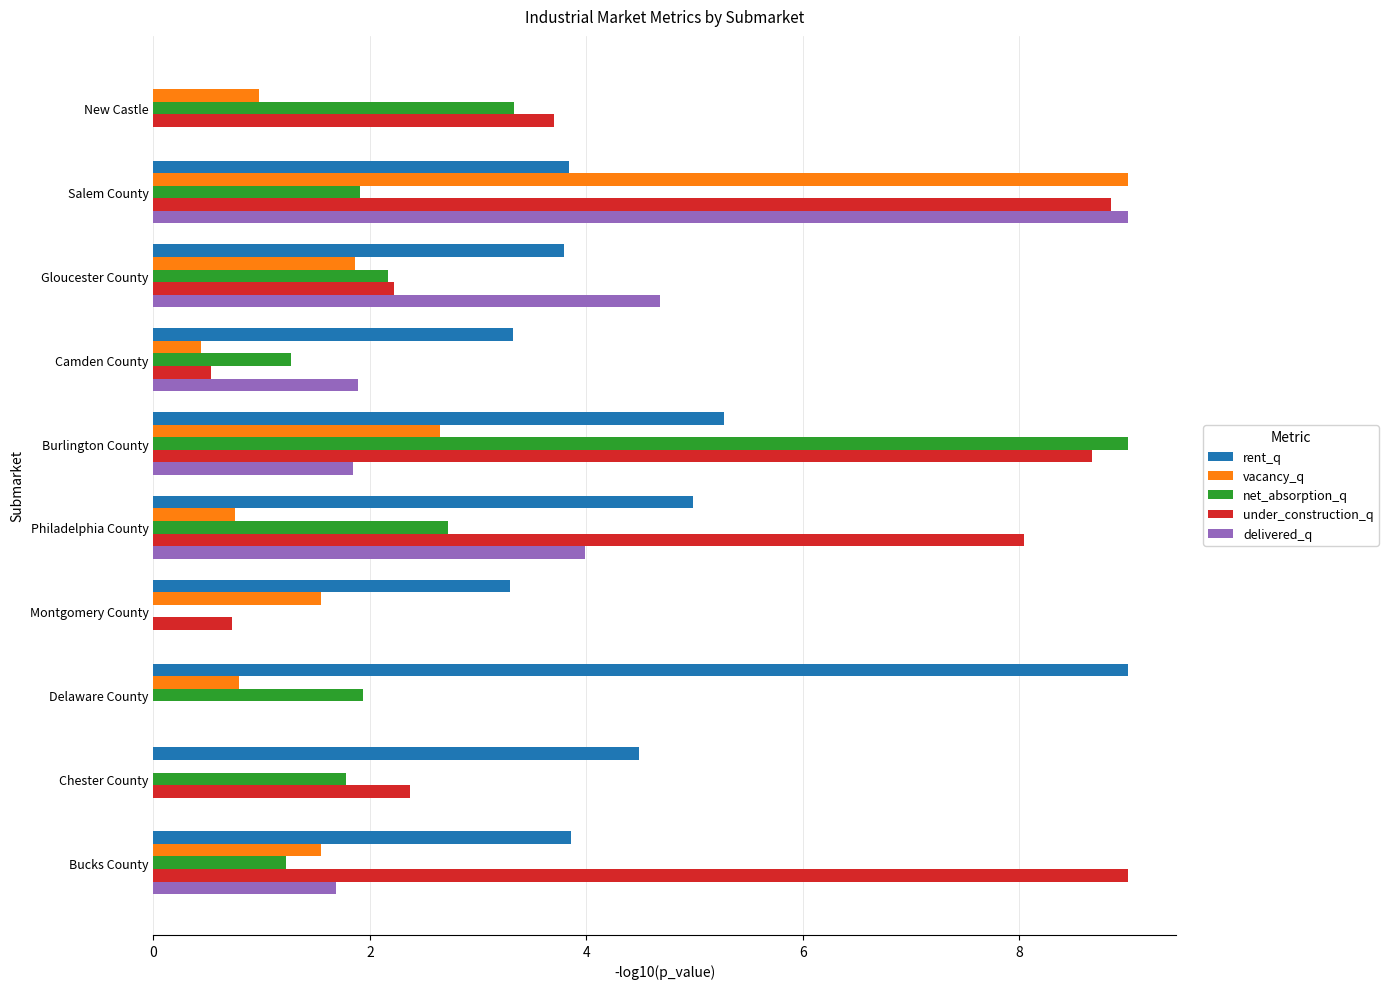

What is the average value of the under_construction_q series?

4.4